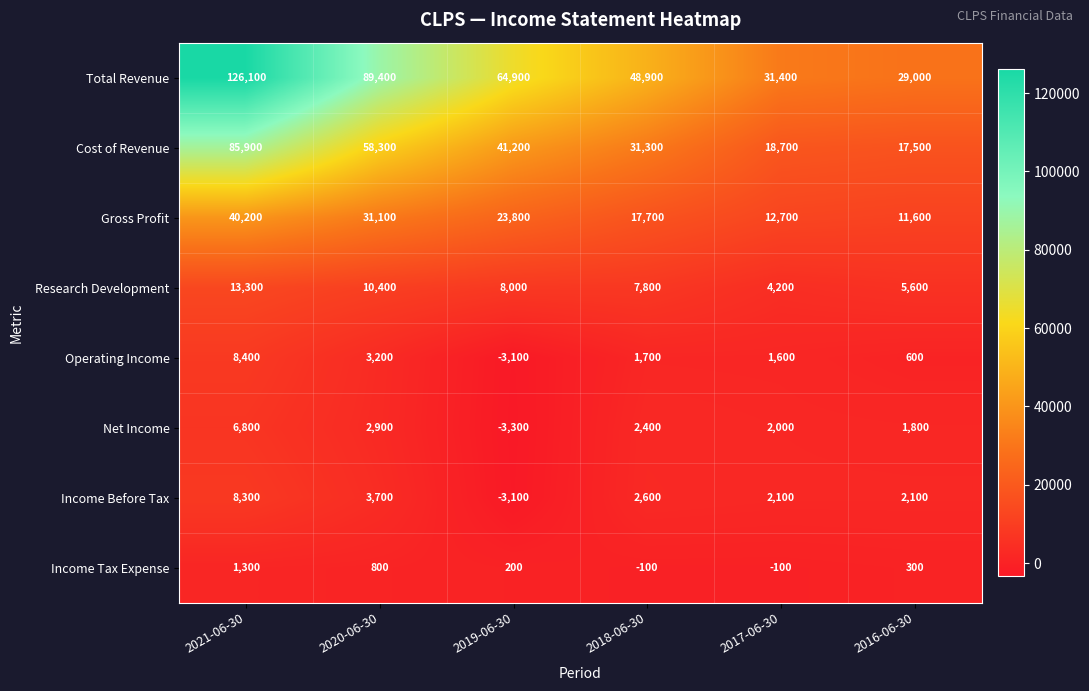

How many Research Development values are between 5600 and 10400?

4